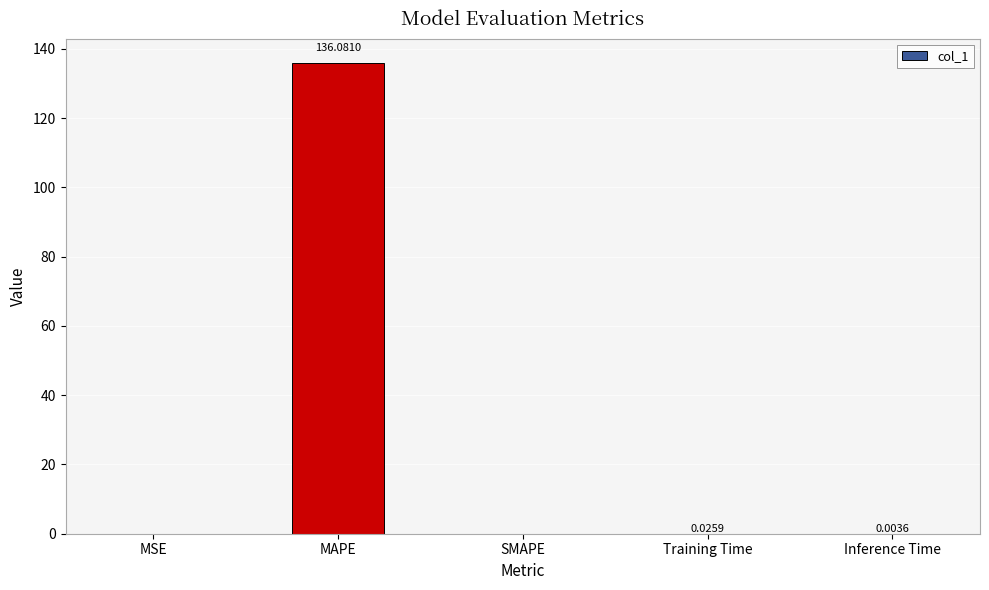

What is the change in value from MSE to MAPE?

+136.1